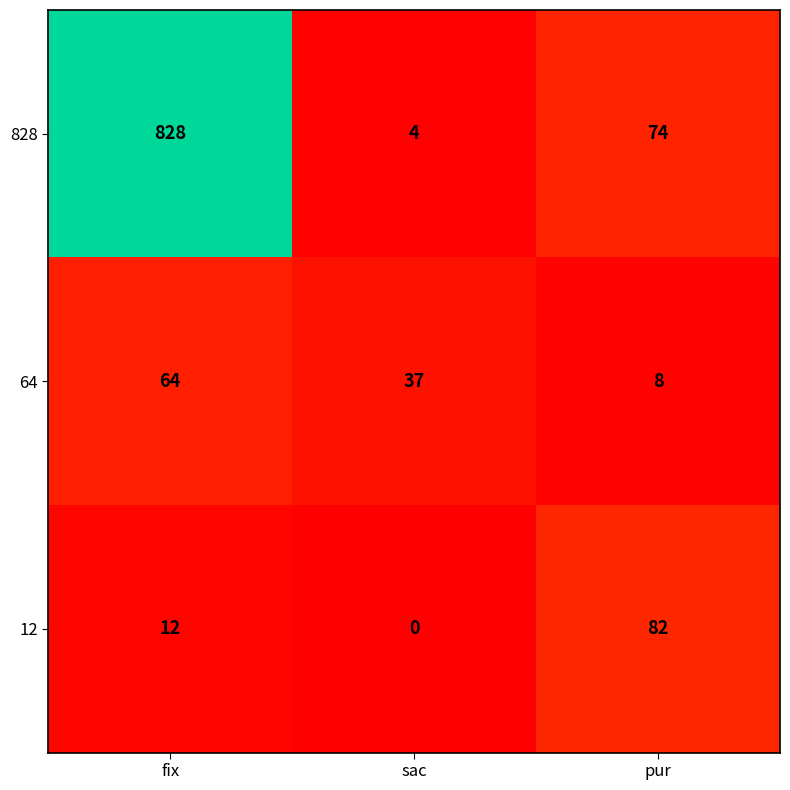

True or false: 12 has a value of 18 at fix.

False